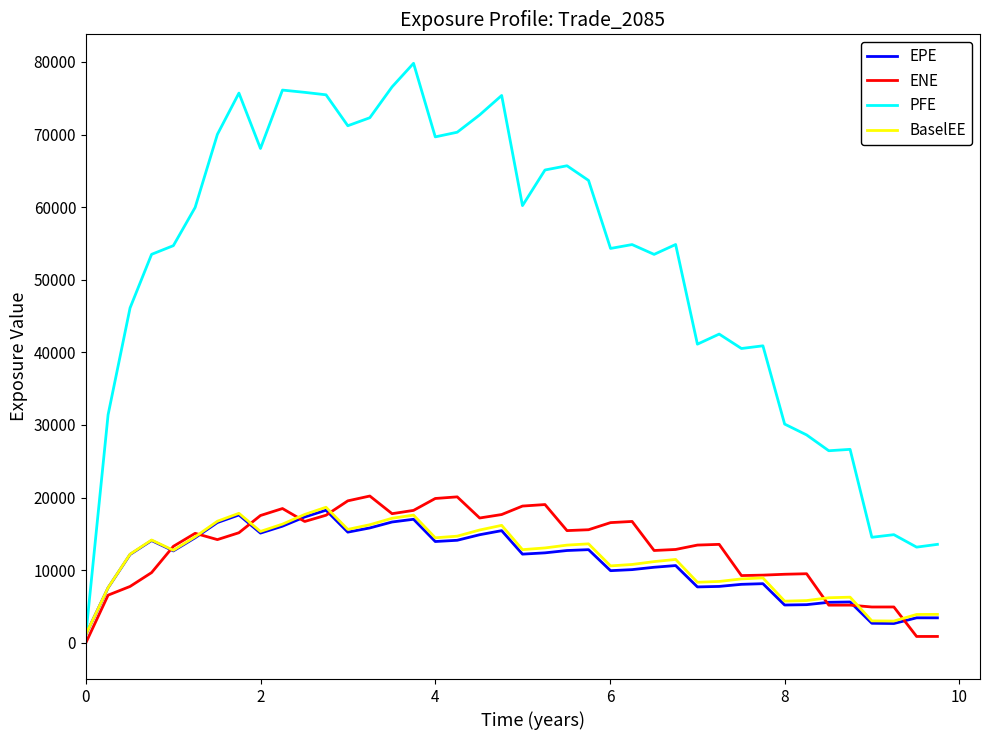

What is the highest value of the ENE series?

20209.9